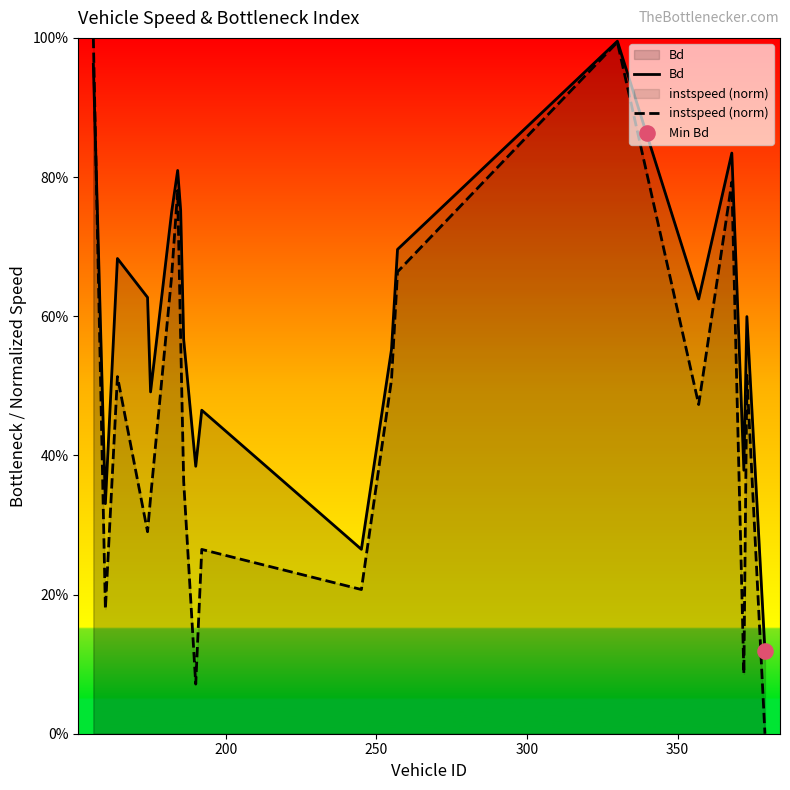

Is the value of instspeed (norm) at 9 greater than the value of Bd at 8?

No